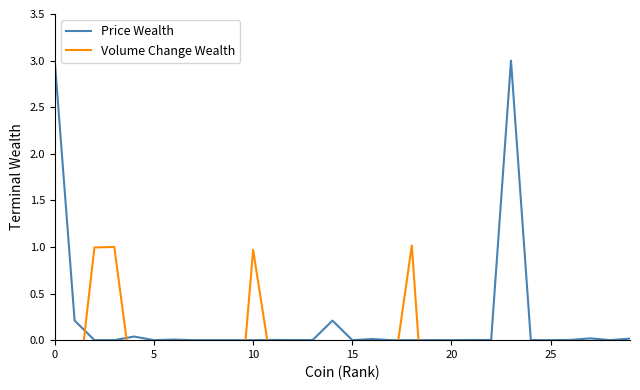

Is the value of Price Wealth at 25 greater than the value of Volume Change Wealth at 27?

Yes